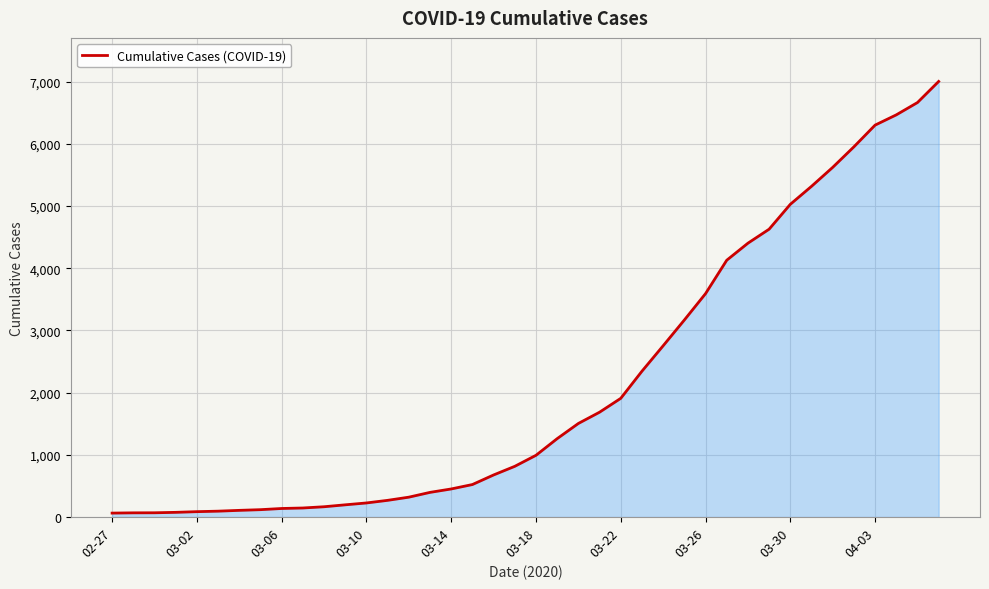

What is the difference between the maximum and minimum values?

6939